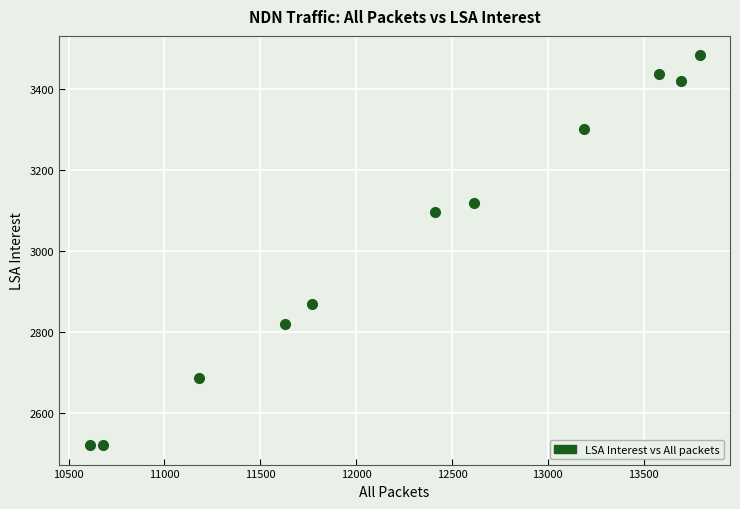

What is the range of X values (max minus min)?

3181